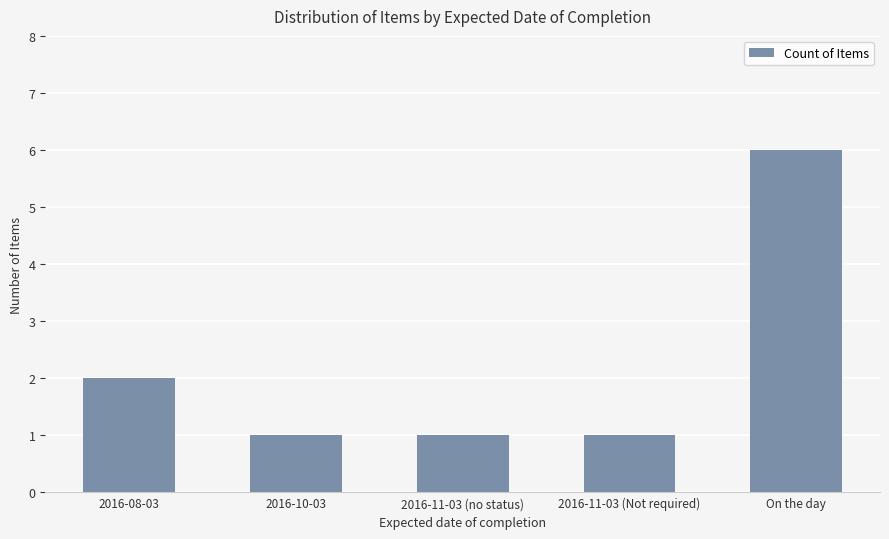

What is the label of the 4th bar from the left?

2016-11-03 (Not required)